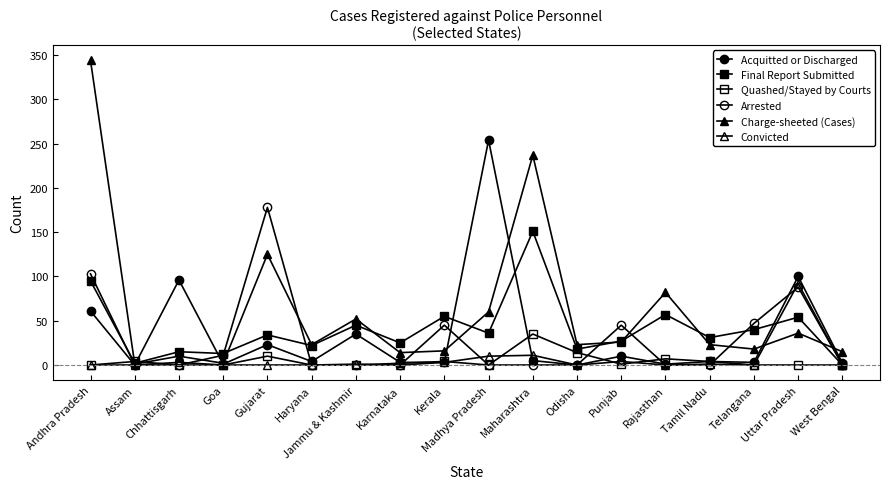

What is the difference between the second highest and second lowest values in the Final Report Submitted series?

93